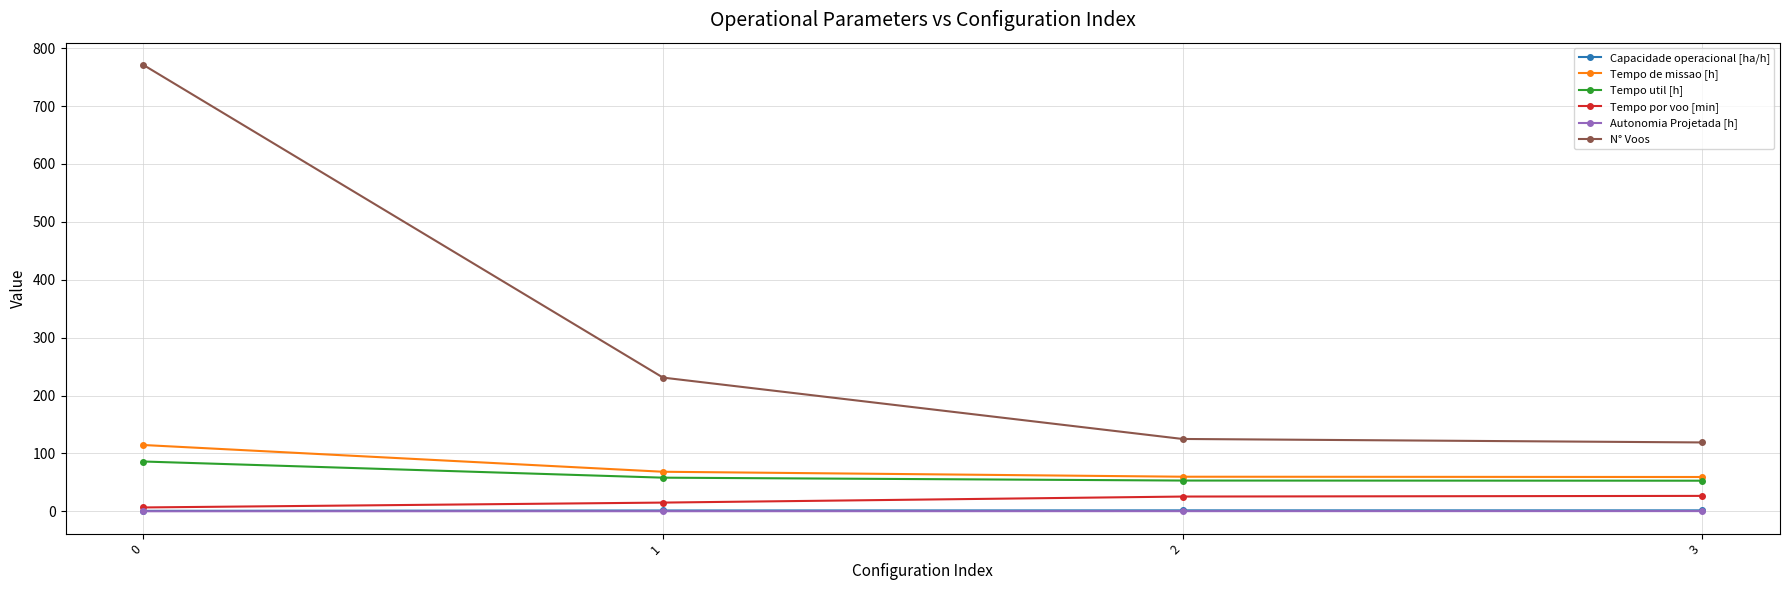

Which series has the widest spread of values?

N° Voos